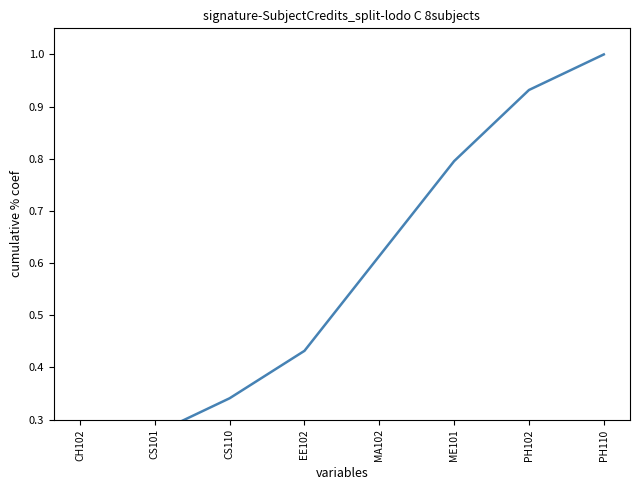

True or false: the data shows 0.3 at CS110.

True